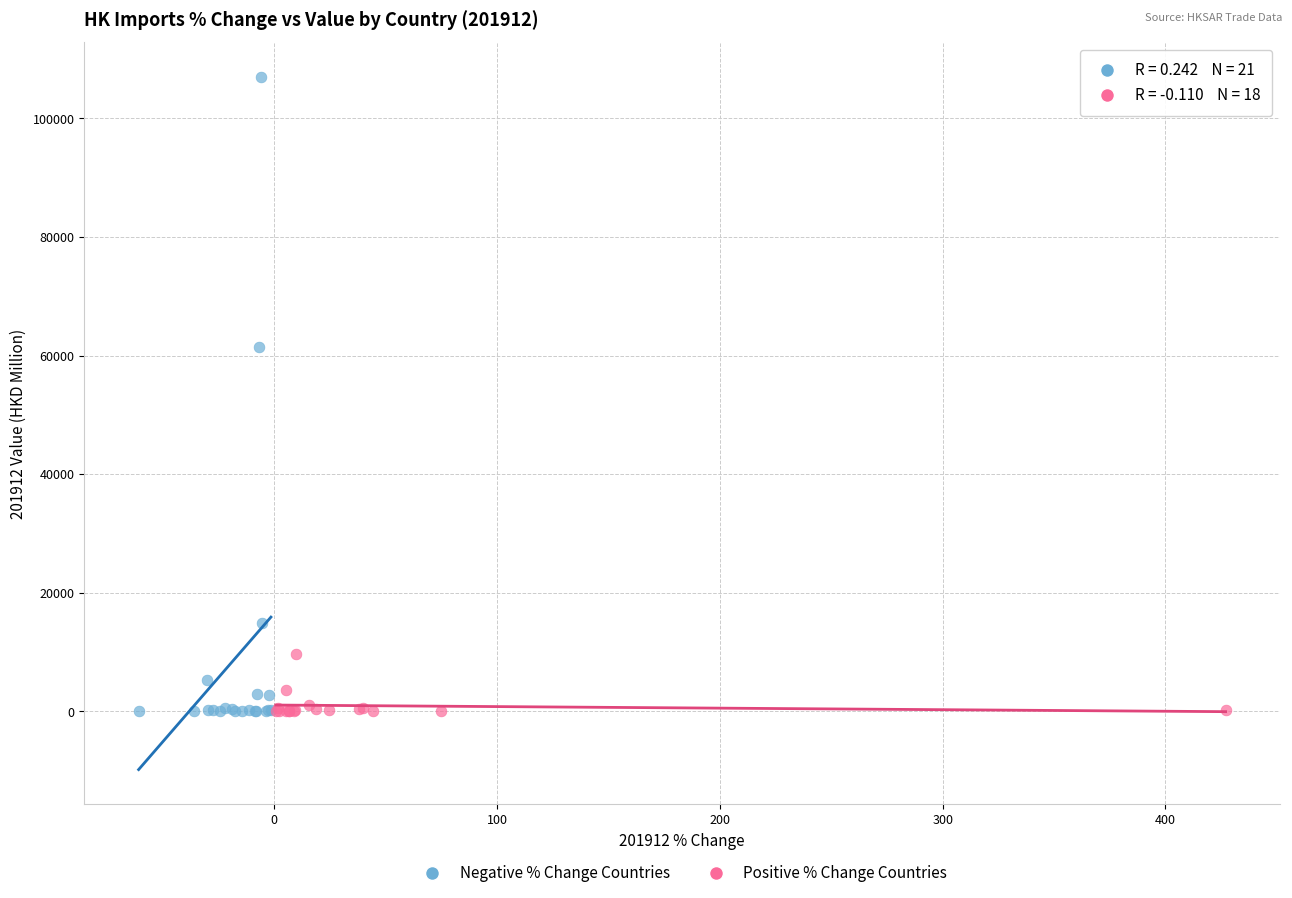

Which series has the widest spread of Y values?

Negative % Change Countries